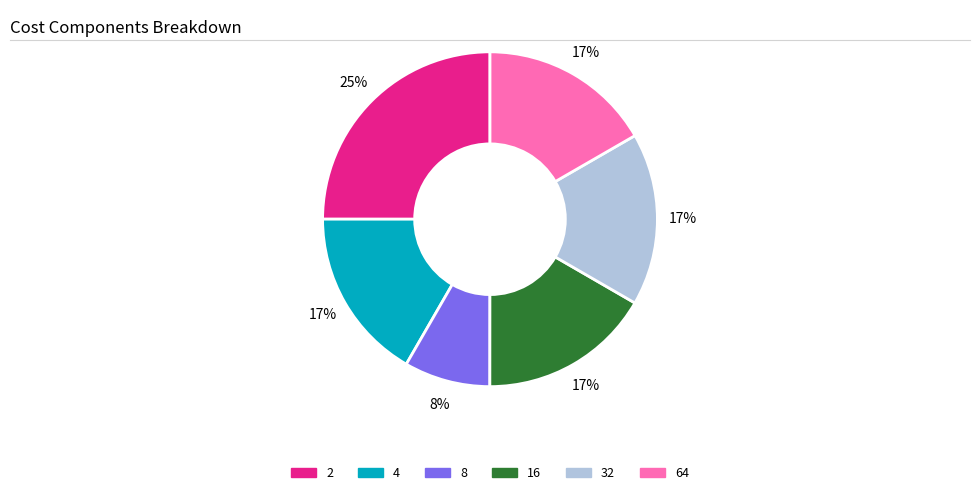

Do 64 and 2 together represent more than half of the pie?

No